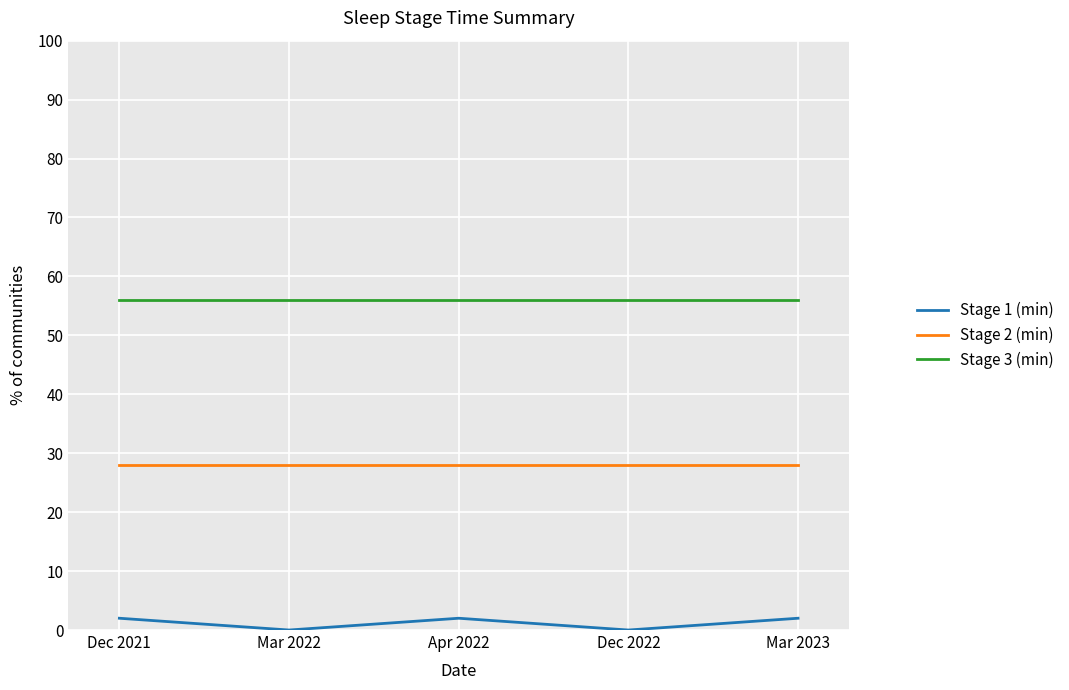

What is the approximate value of Stage 3 (min) at Apr 2022?

56